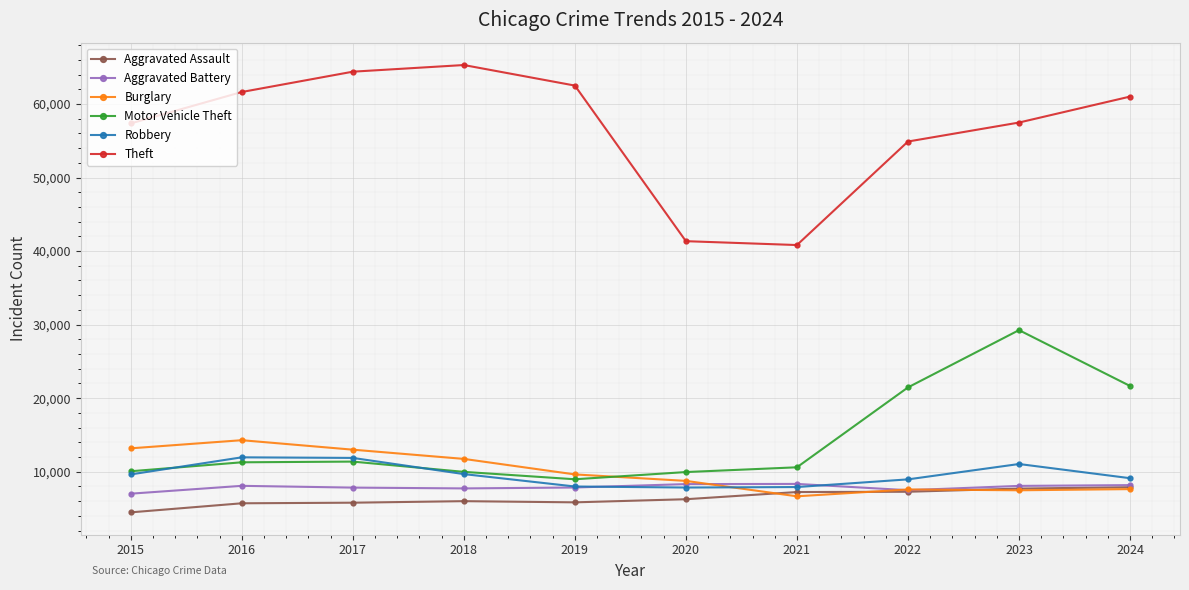

Which series has the largest total across all categories?

Theft